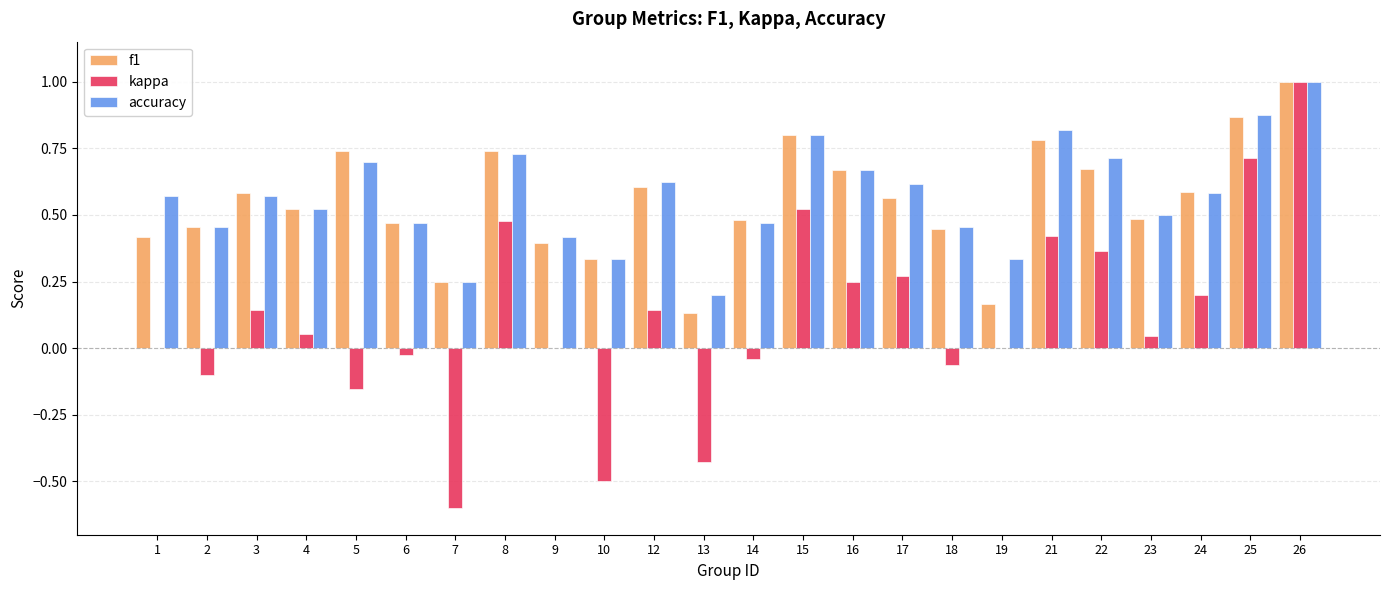

Count the accuracy values in the range 0 to 1.

24